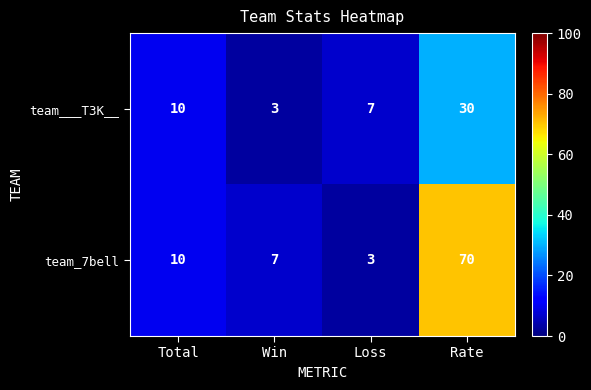

Which series has the widest spread of values?

team_7bell